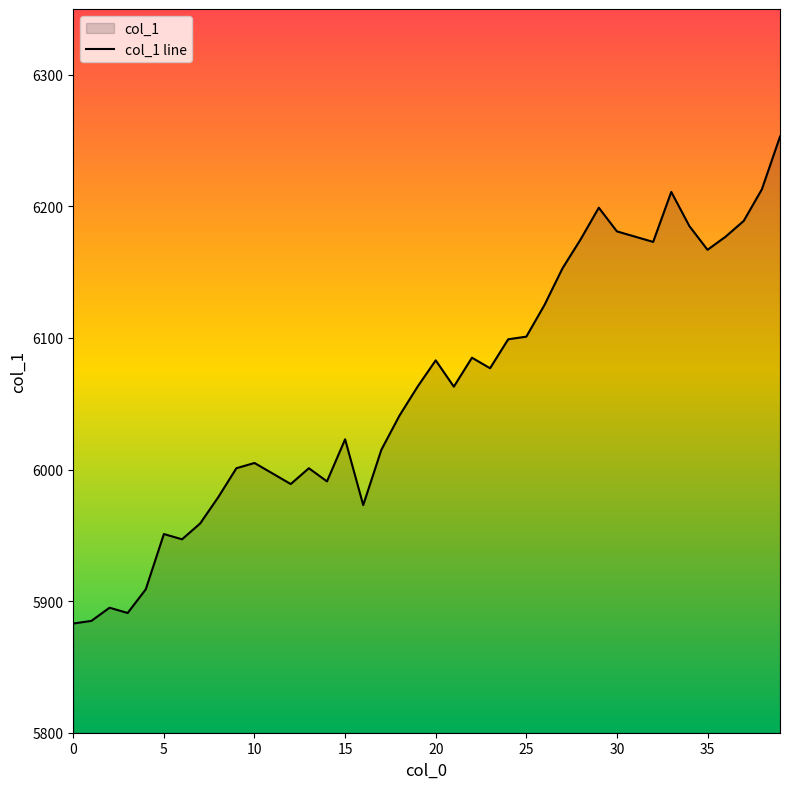

True or false: the data has more than 1 interior local peaks.

True